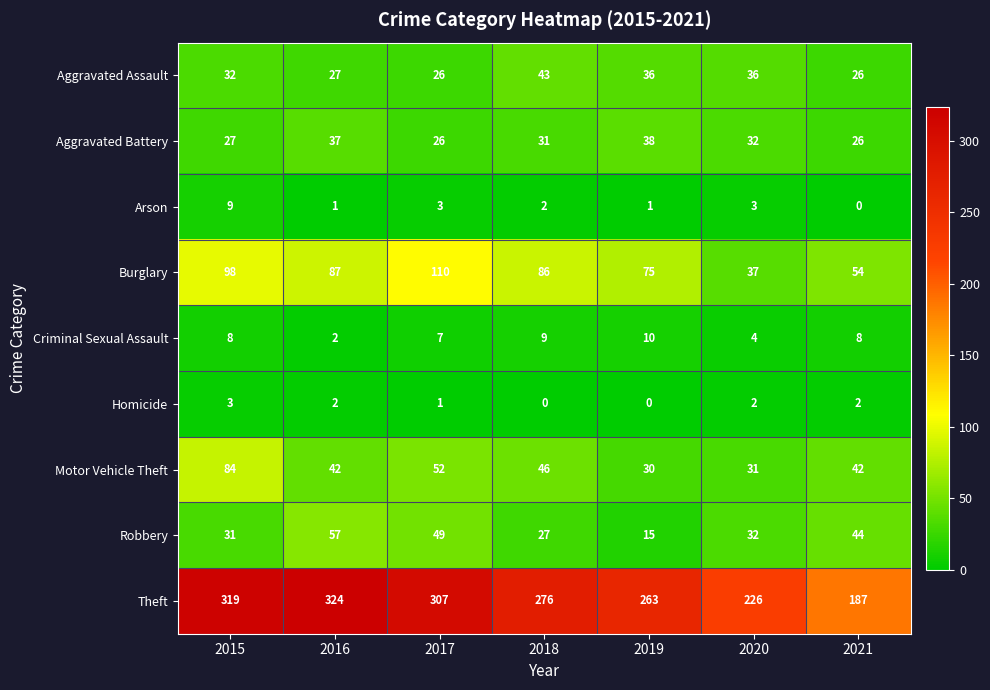

Rank the series at 2018 from highest to lowest value.

Theft, Burglary, Motor Vehicle Theft, Aggravated Assault, Aggravated Battery, Robbery, Criminal Sexual Assault, Arson, Homicide